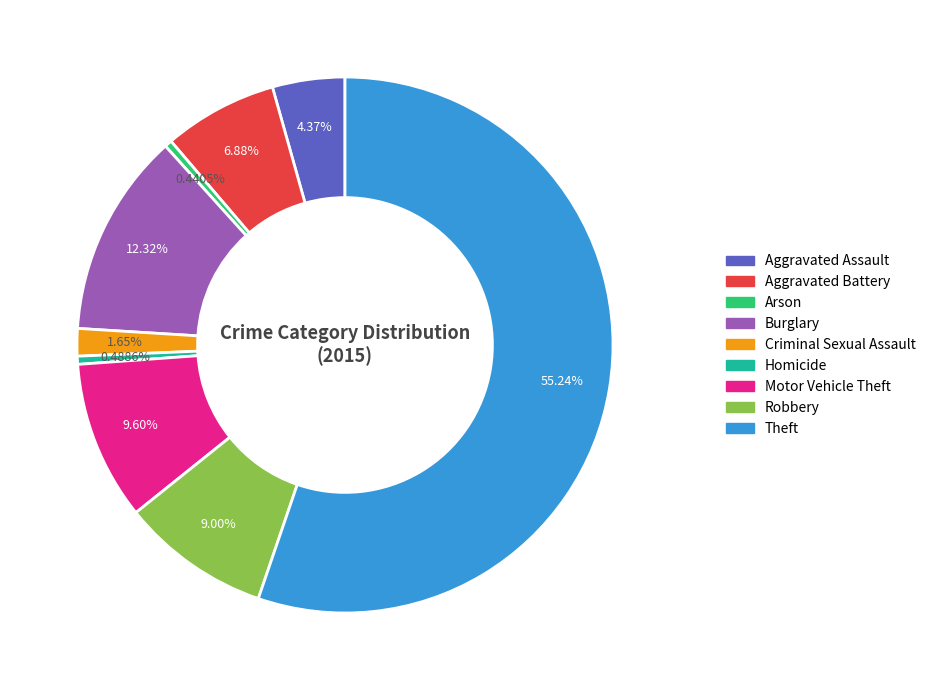

What is the ratio of the value at Criminal Sexual Assault to the value at Homicide?

3.4